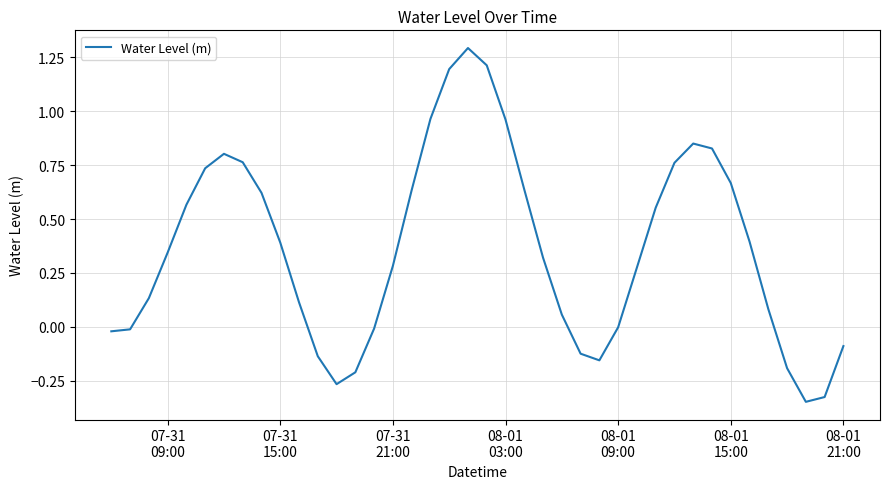

How many distinct data groups are displayed?

1